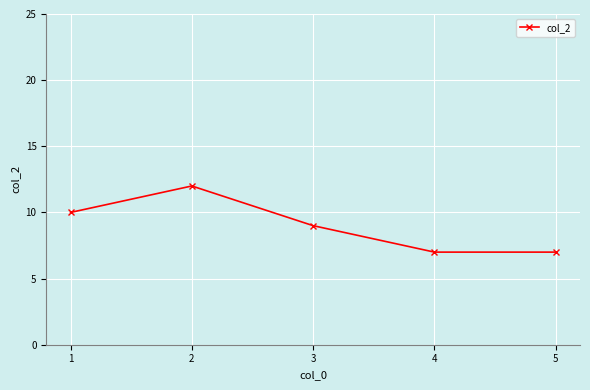

Count the number of categories in the chart.

5